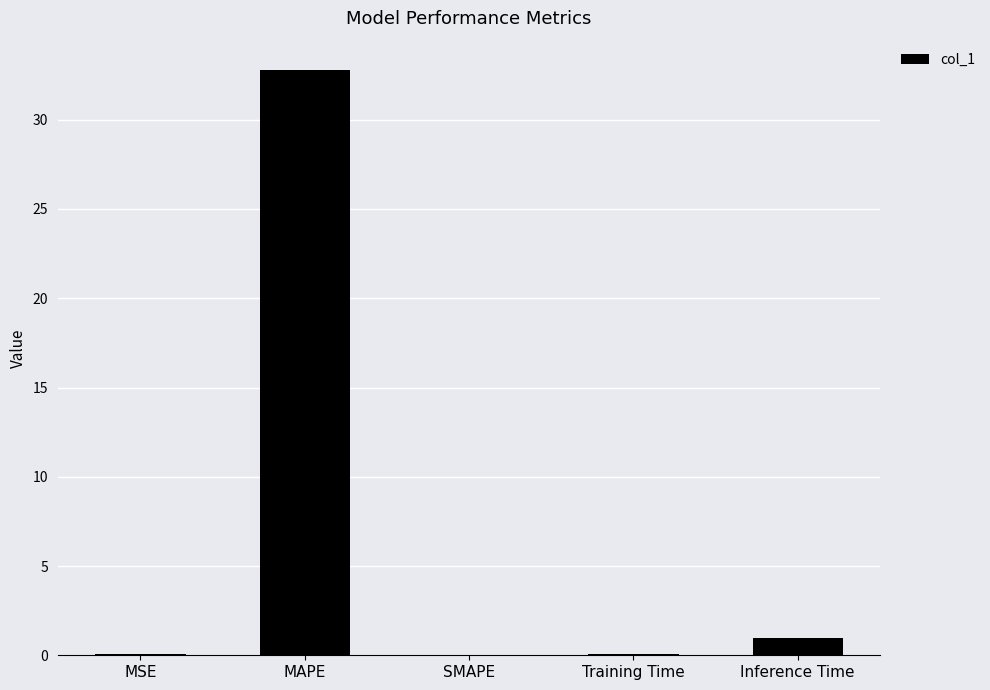

Does the chart contain stacked bars?

No